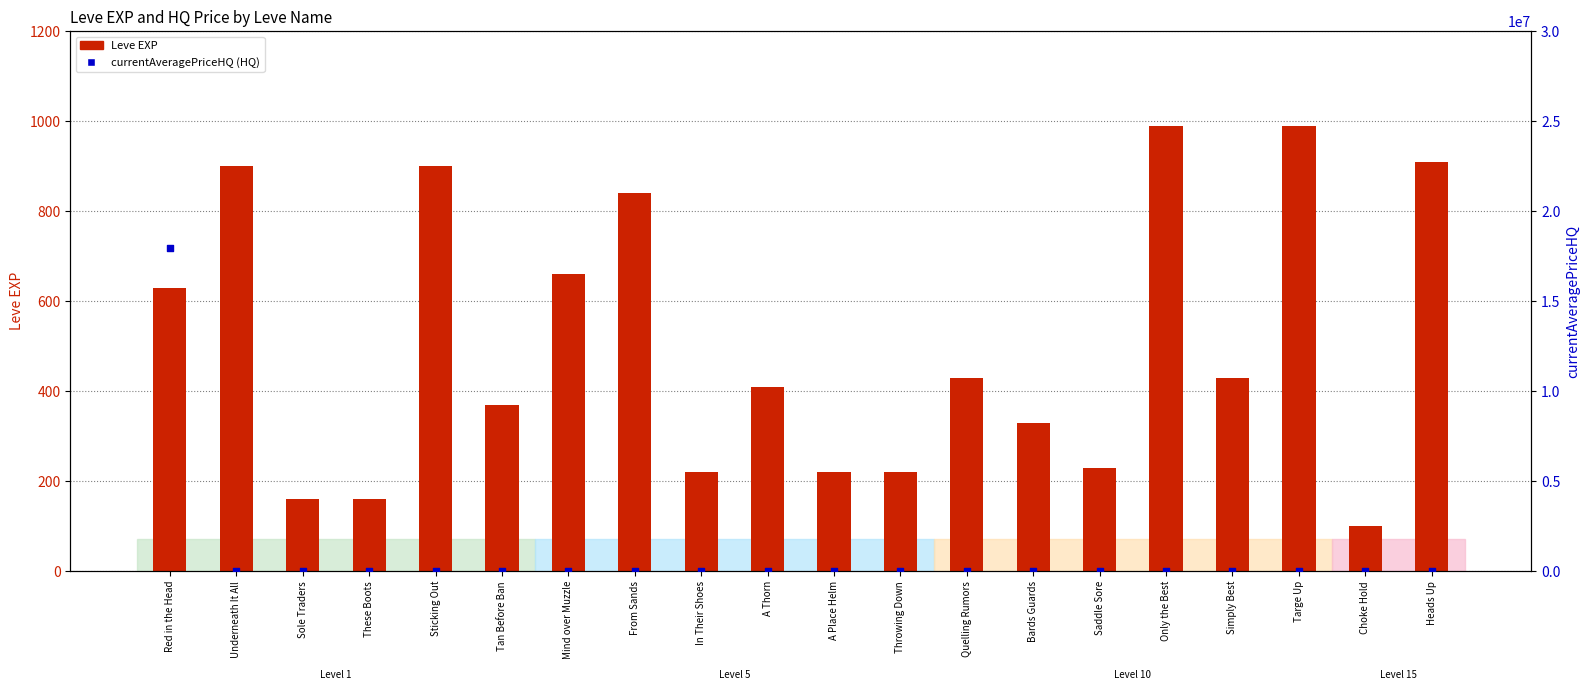

Which series has the largest Y range (max minus min)?

currentAveragePriceHQ